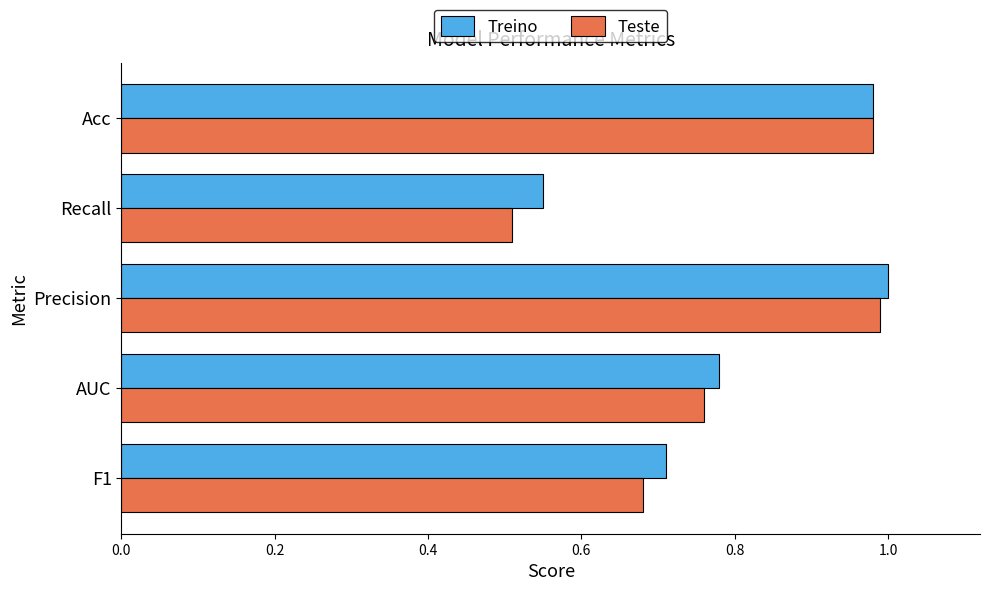

What is the sum of the Treino values at Acc and Precision?

2.0